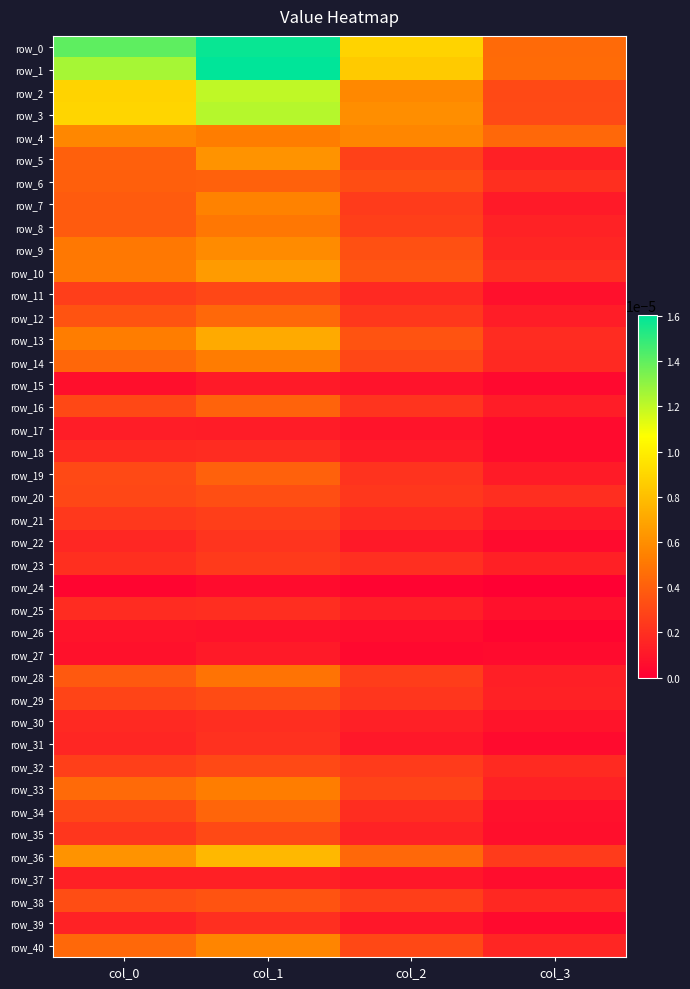

At which category is the sum across all series the highest?

col_1